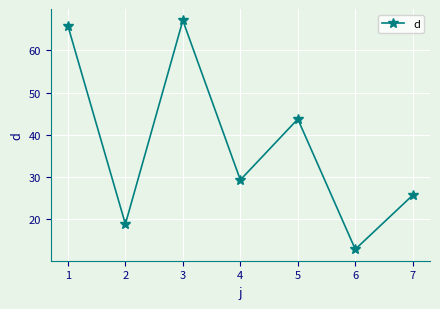

Which has a higher value, 4 or 3?

3